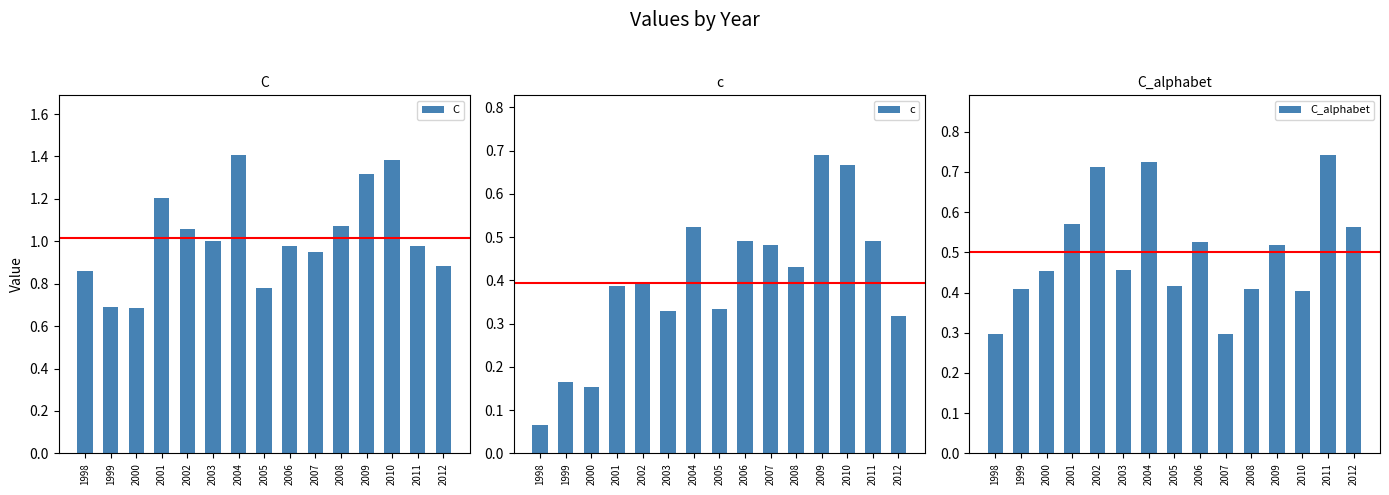

What is the difference between the C values at 2012 and 2008?

0.2